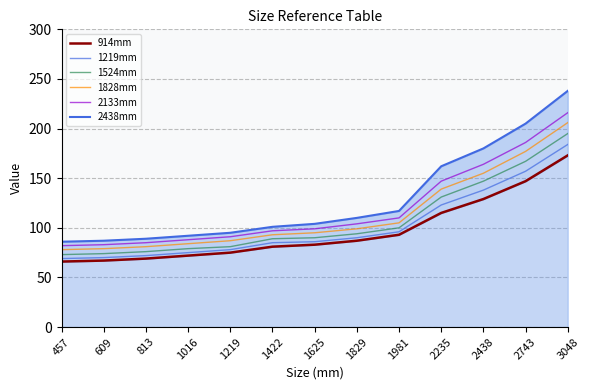

Is it true that 2438mm equals 56 at 813?

False